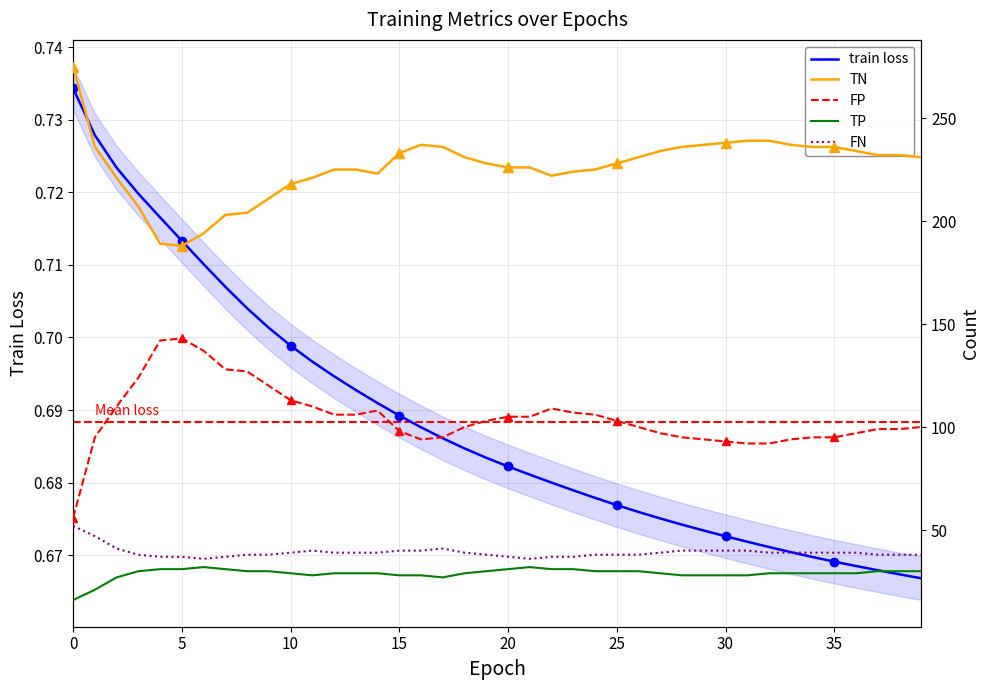

What is the value of the TN point at the 4th from the left?

207.0